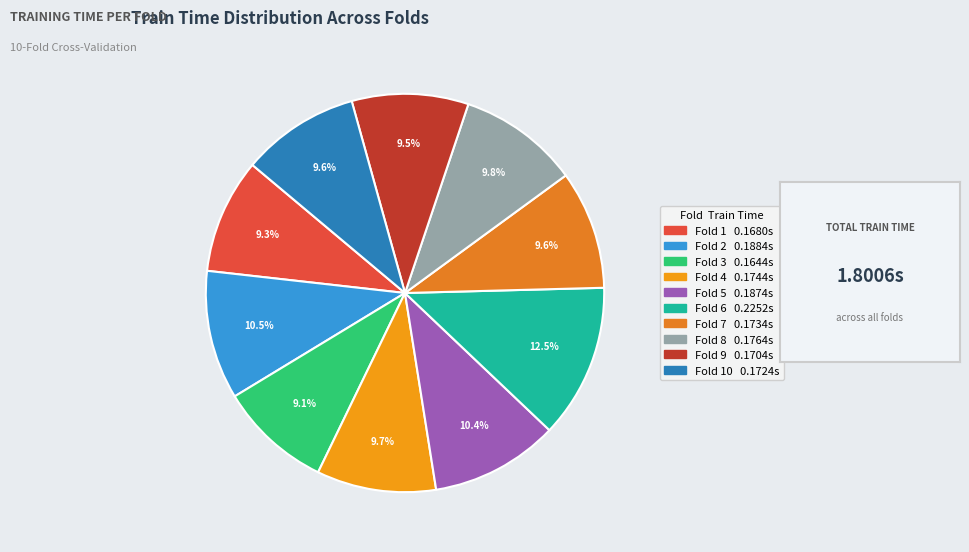

How many slices are in this pie chart?

10